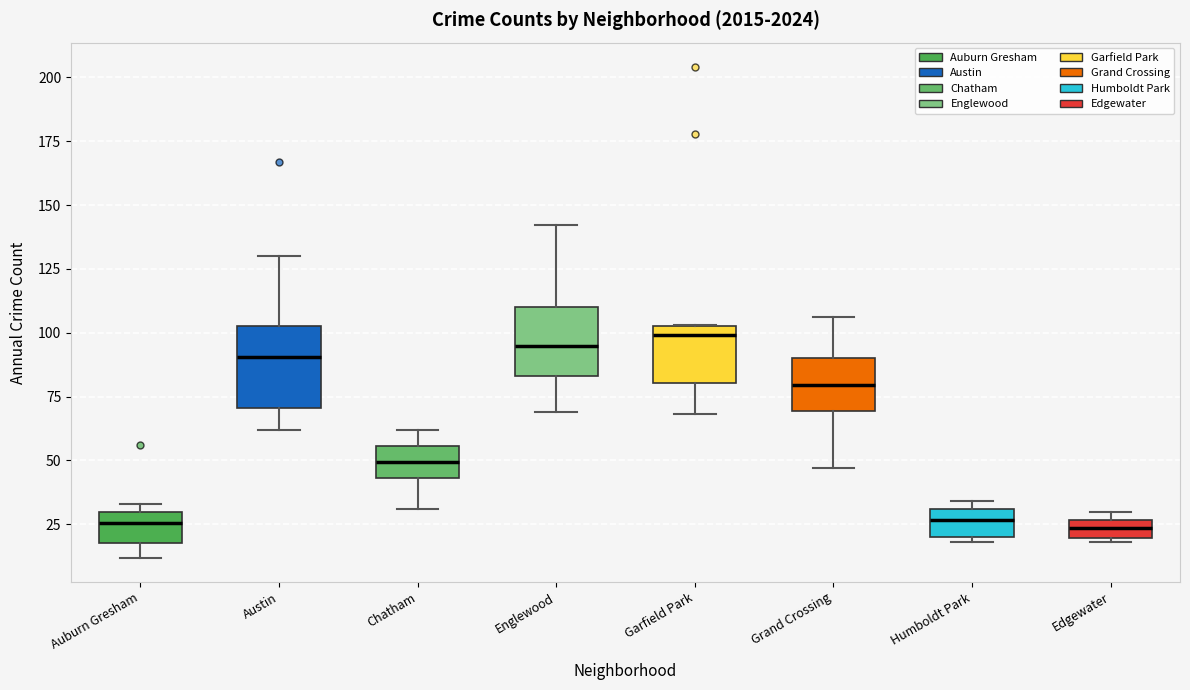

Which box is the tallest, from its lower edge to its upper edge?

Austin